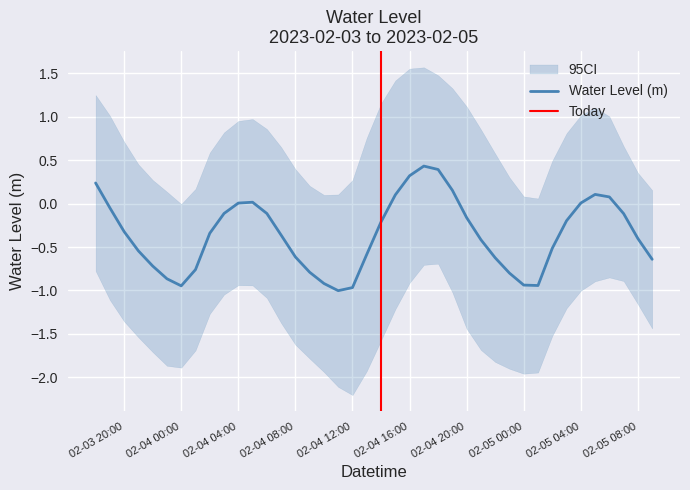

What is the minimum value shown in the chart?

-1.0